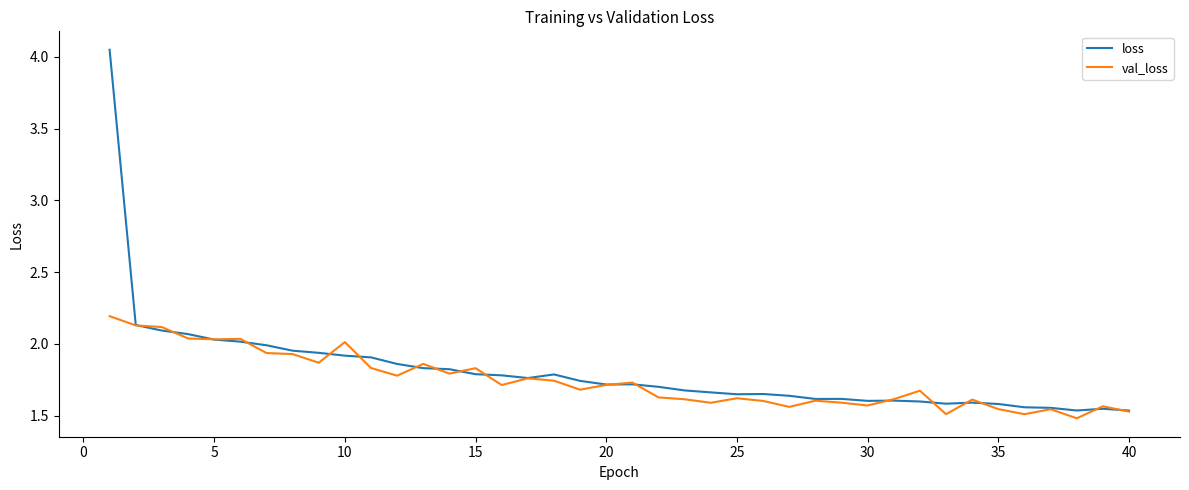

What are all the series names shown in the legend?

loss, val_loss